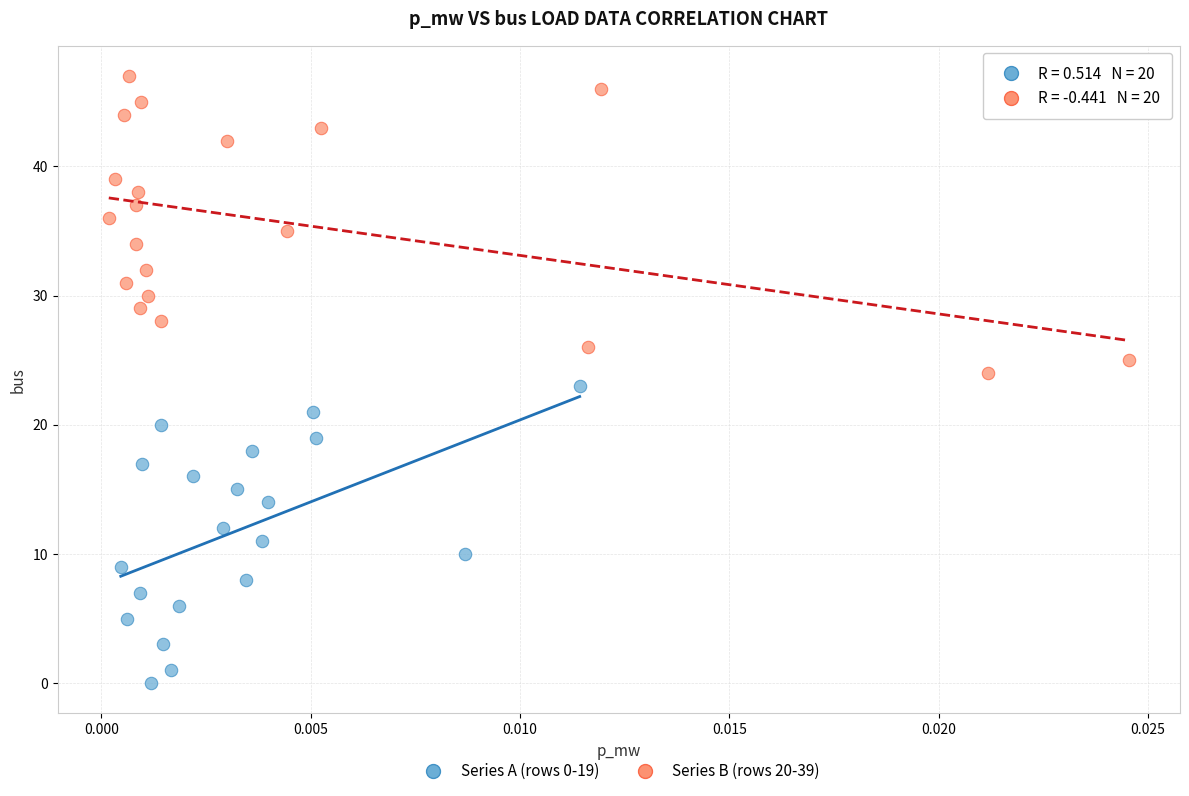

Which series reaches the minimum Y coordinate?

Series A (rows 0-19)